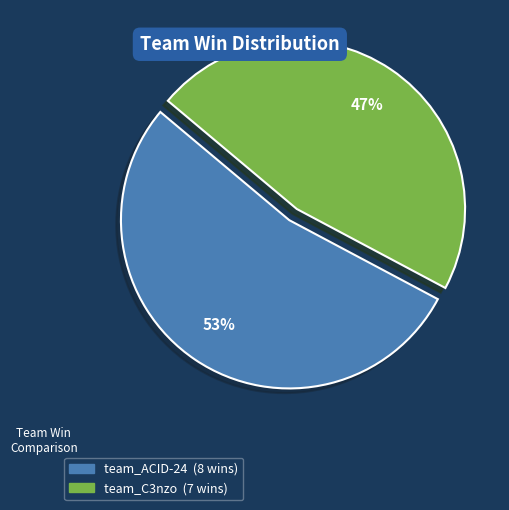

Count the number of slices in the pie.

2